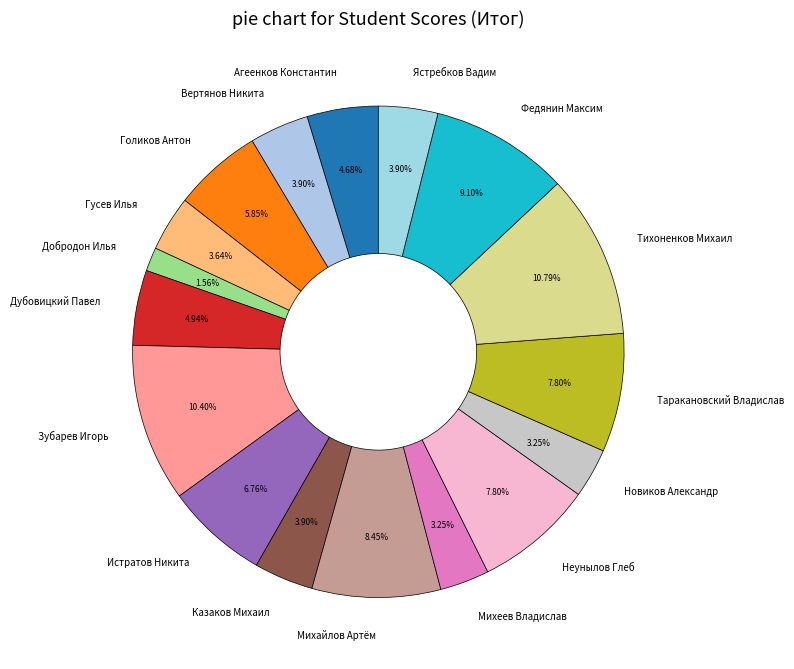

Is the sum of Новиков Александр and Голиков Антон greater than half?

No